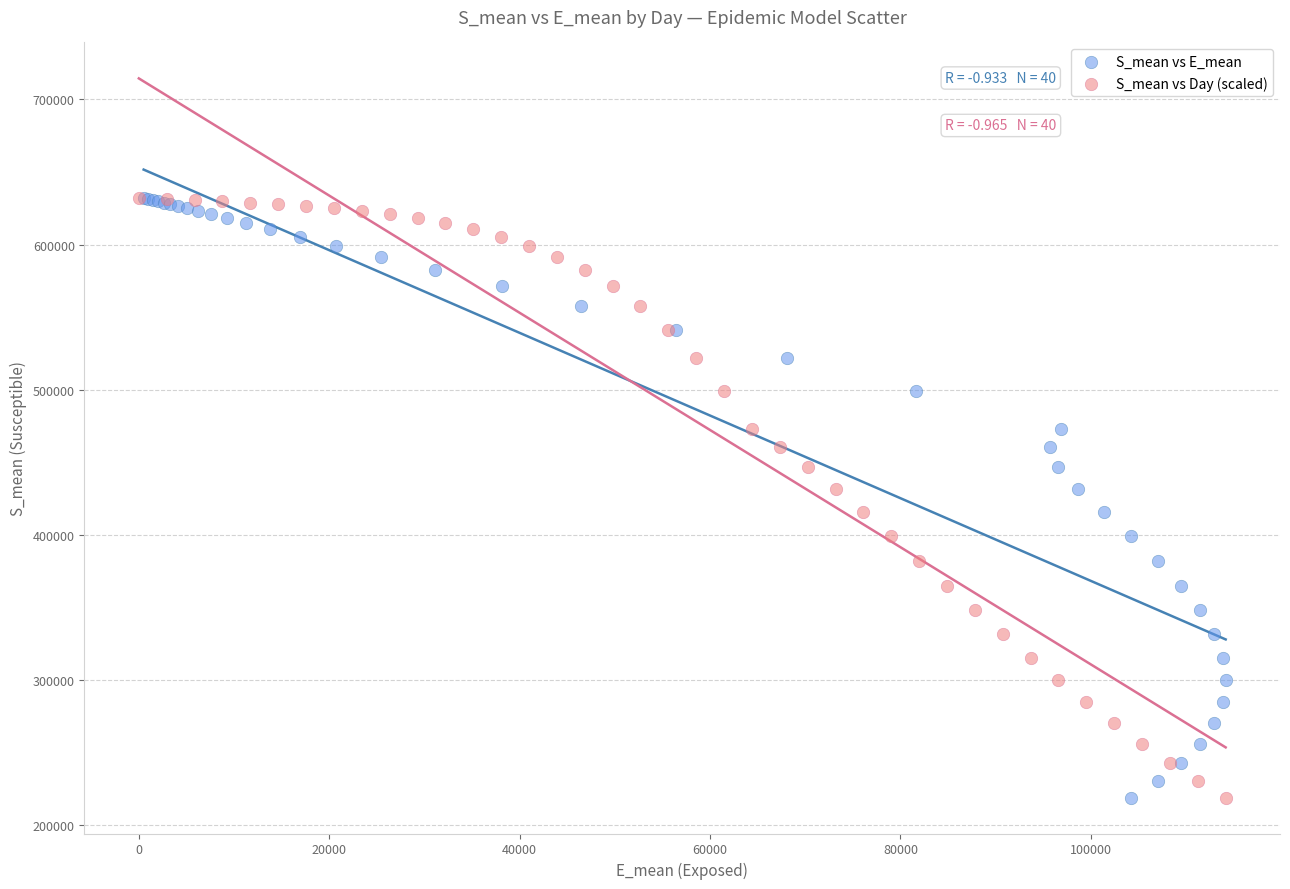

What are all the series names shown in the legend?

S_mean vs E_mean, S_mean vs Day (scaled)